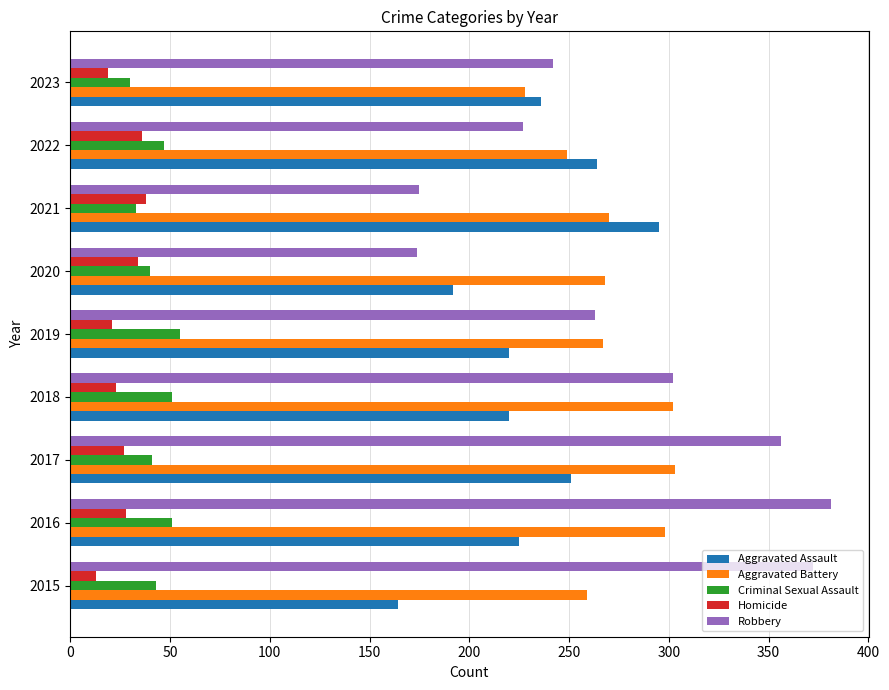

What is the average value of the Homicide series?

27